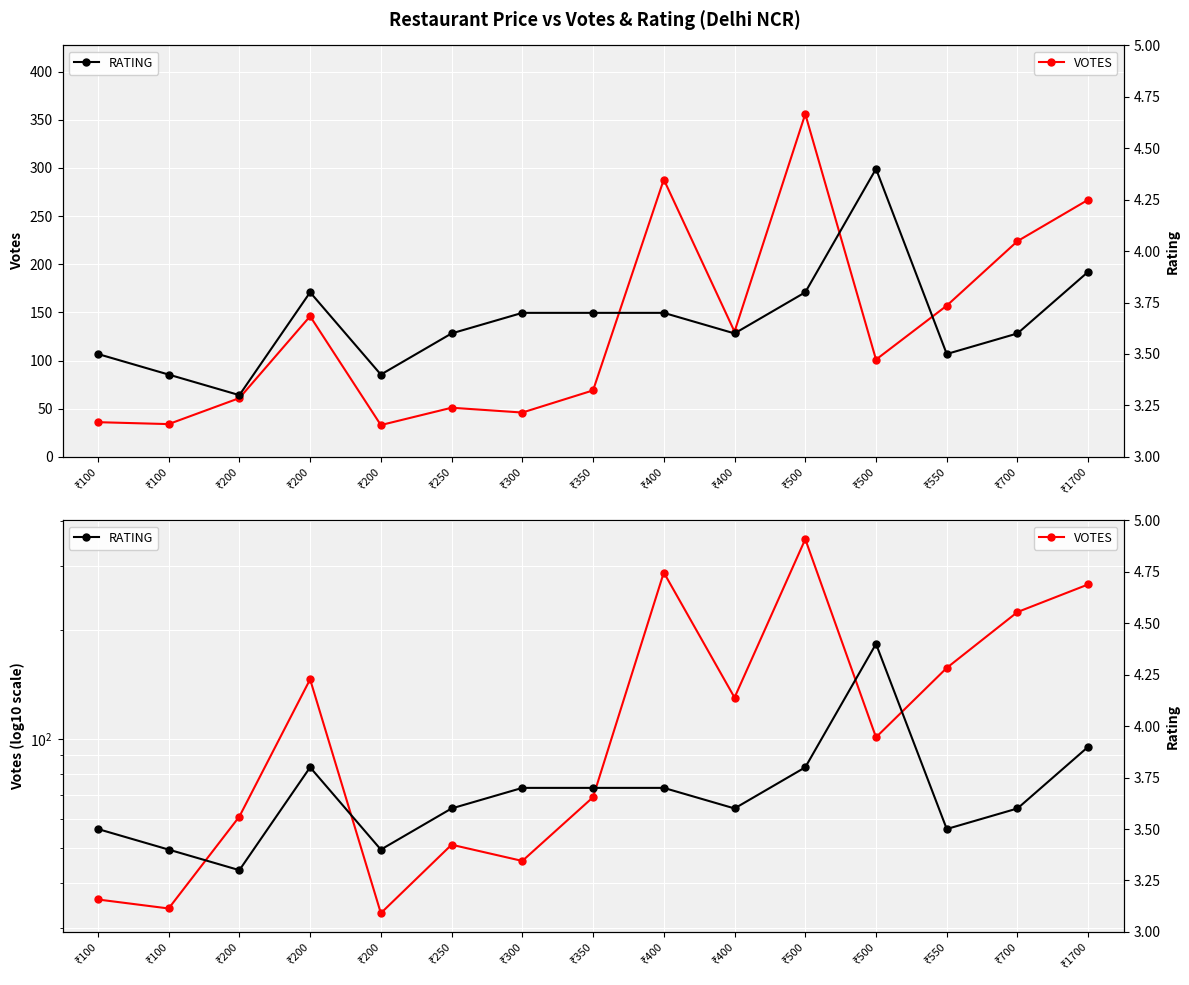

What is the average value of the VOTES series?

133.3